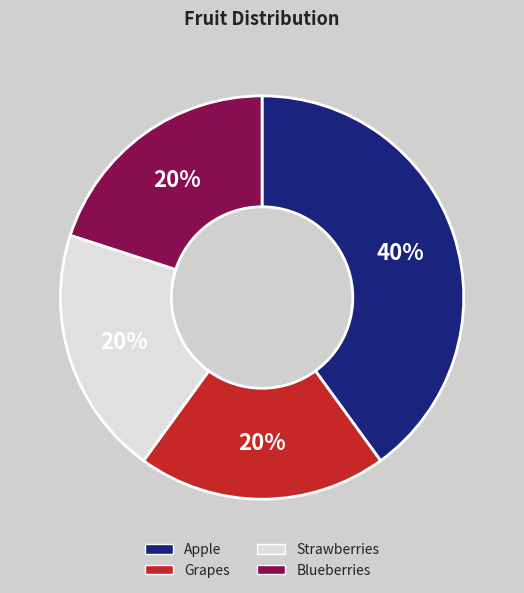

Is it true that Strawberries is 27% of the pie?

False